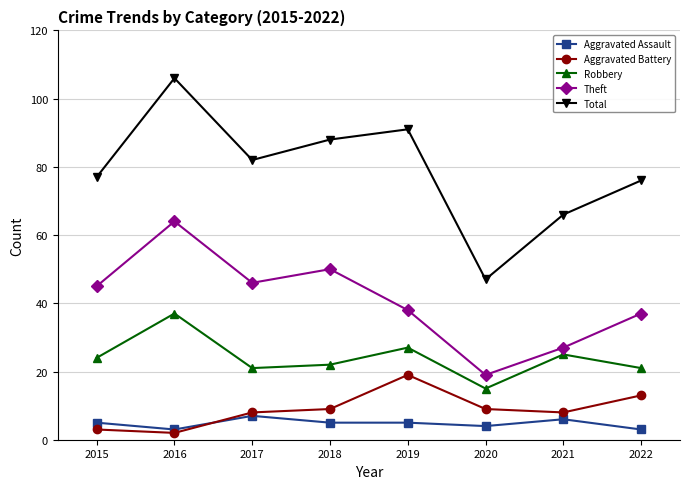

Does the chart display data point markers on the line(s)?

Yes